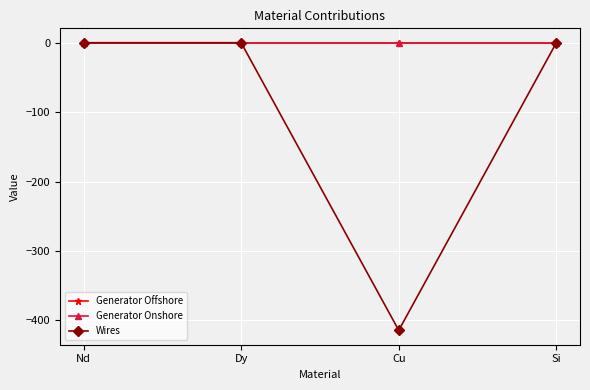

How many lines are shown in the chart?

3